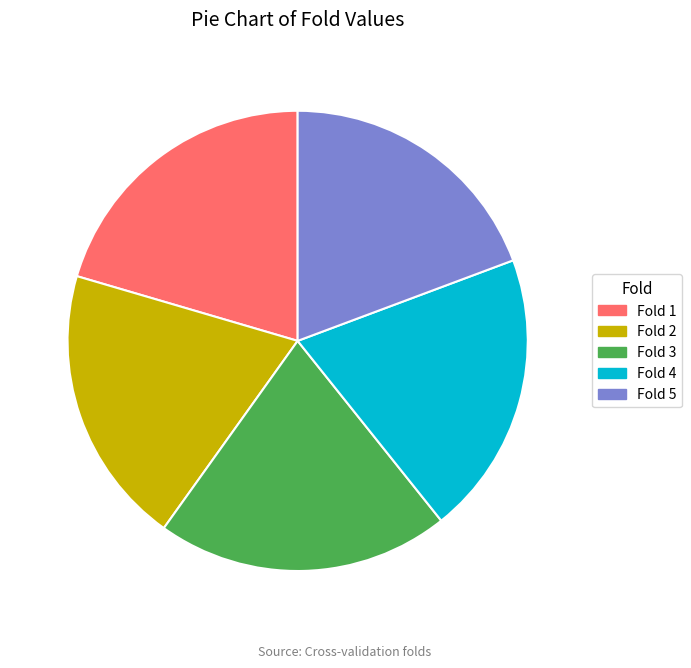

Is there any slice that represents more than half of the pie?

No